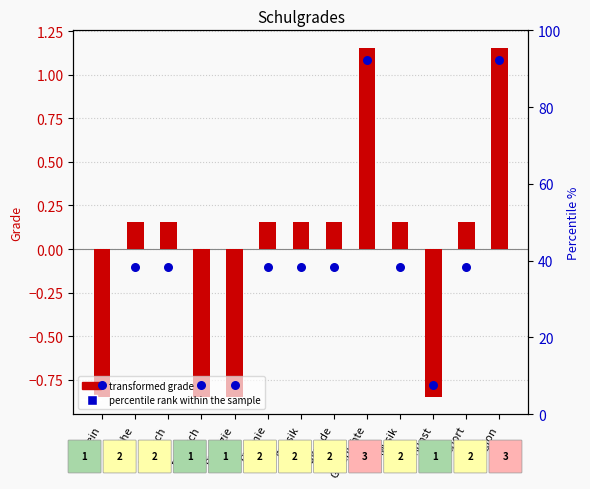

At how many categories does at least one series exceed 50?

2